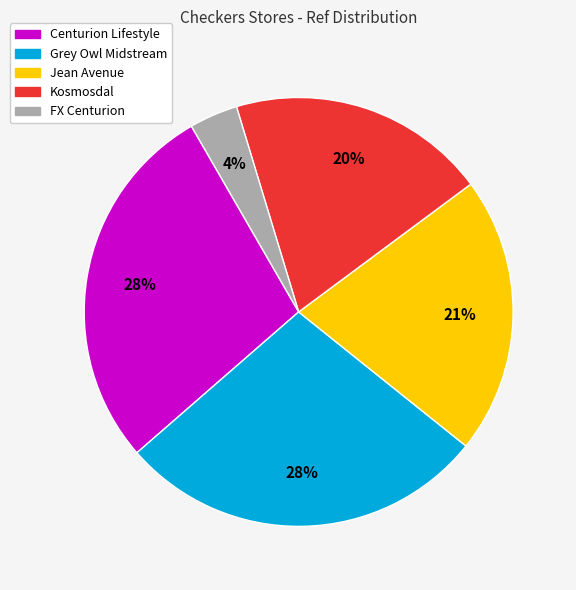

What is the ratio of the value at Grey Owl Midstream to the value at Kosmosdal?

1.4